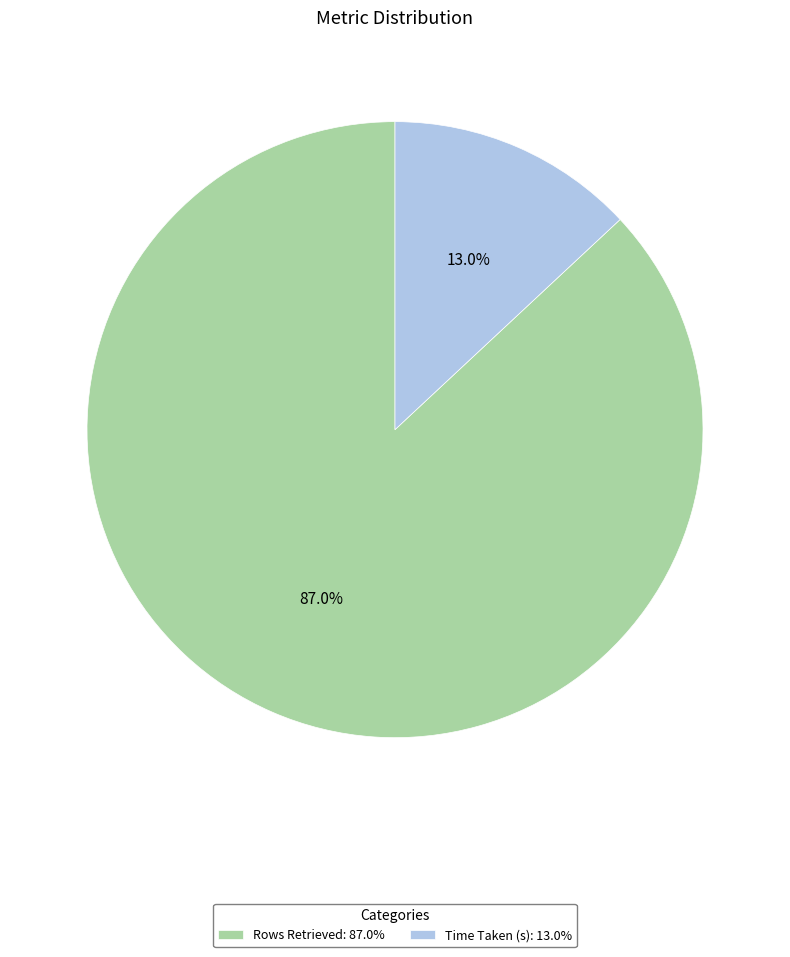

Rank the categories by value from lowest to highest.

Time Taken (s), Rows Retrieved